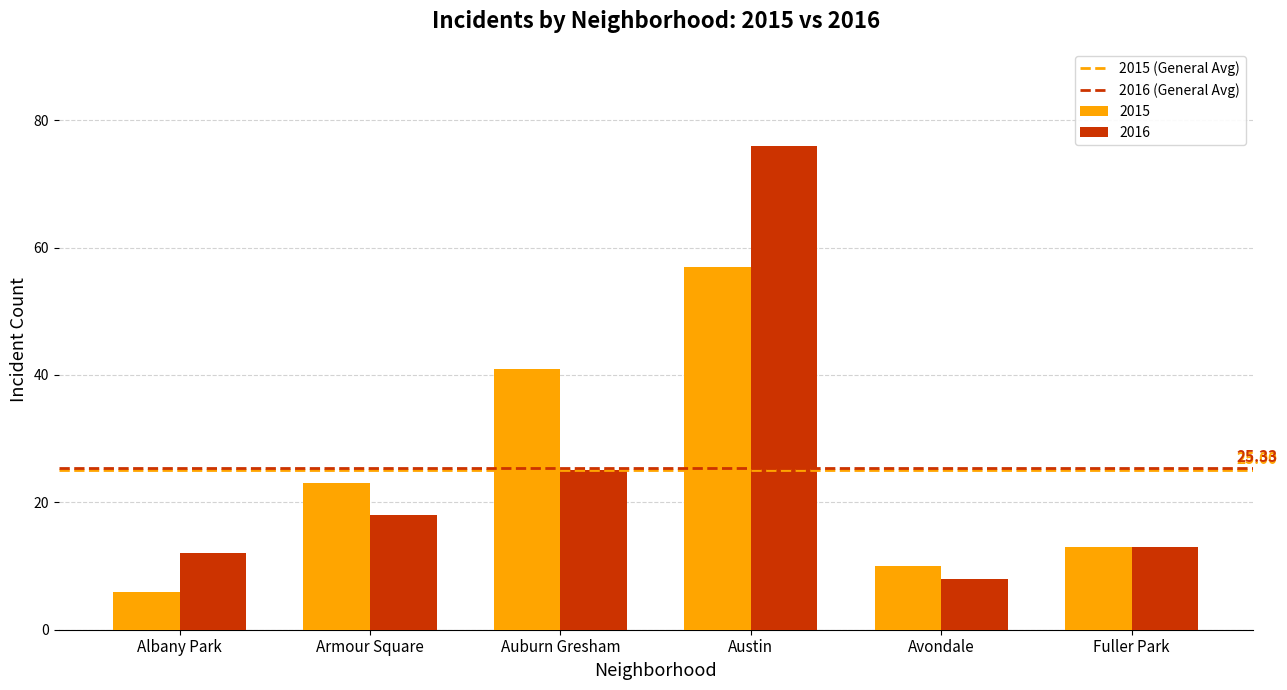

Which category has the lowest value across all series?

Albany Park